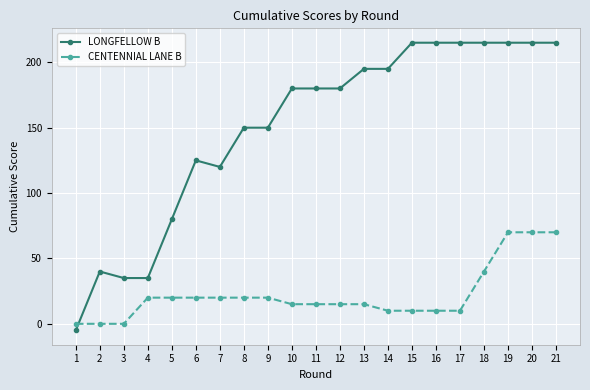

How many times do LONGFELLOW B and CENTENNIAL LANE B cross each other?

1